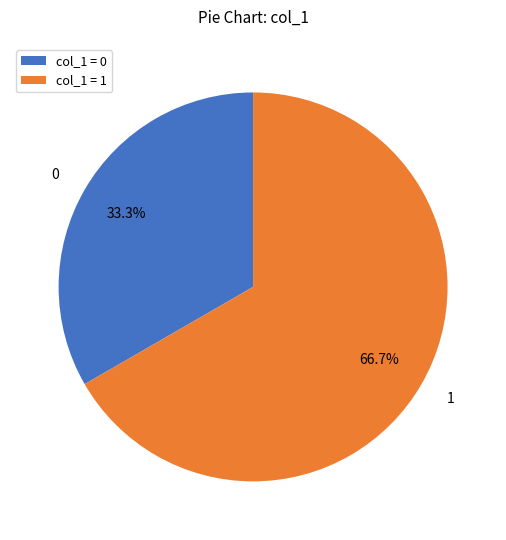

Rank the categories by value from lowest to highest.

col_1 = 0, col_1 = 1